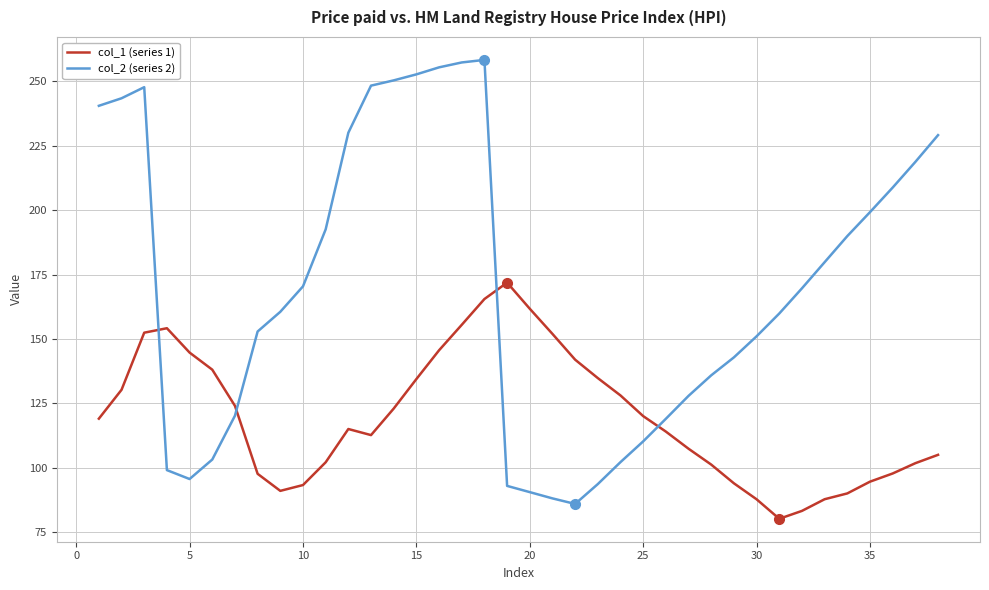

True or false: col_1 (series 1) has more than 2 interior local peaks.

True